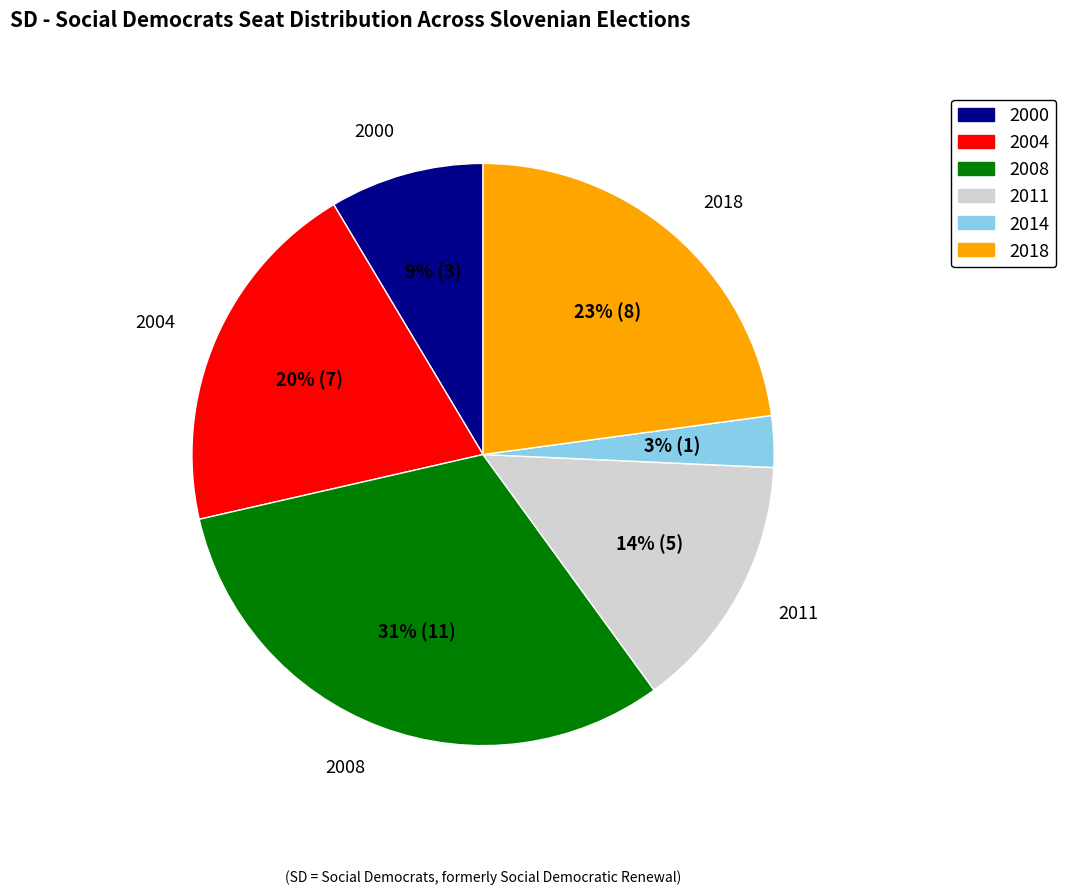

To the nearest percent, what is the difference between the 2004 and 2000 slice percentages?

11%